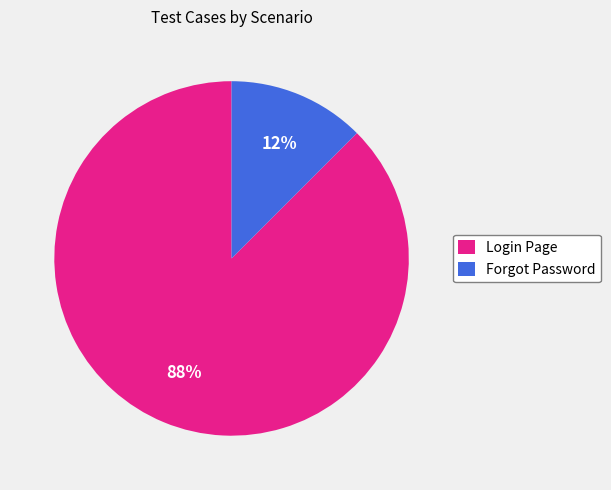

The Login Page slice represents 93% of the pie. True or false?

False